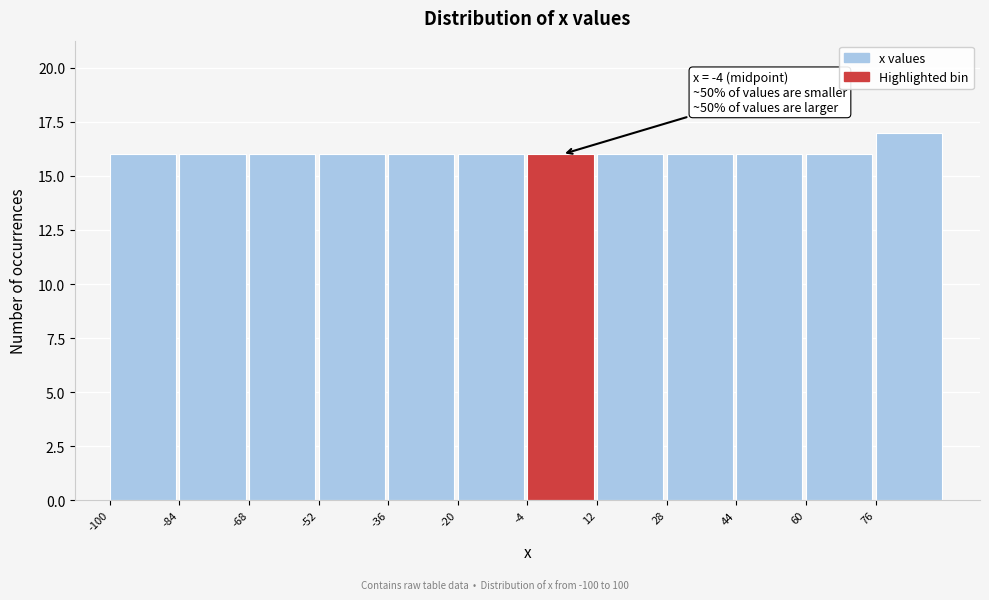

Over which range of the x-axis is the bar tallest?

76 to 92